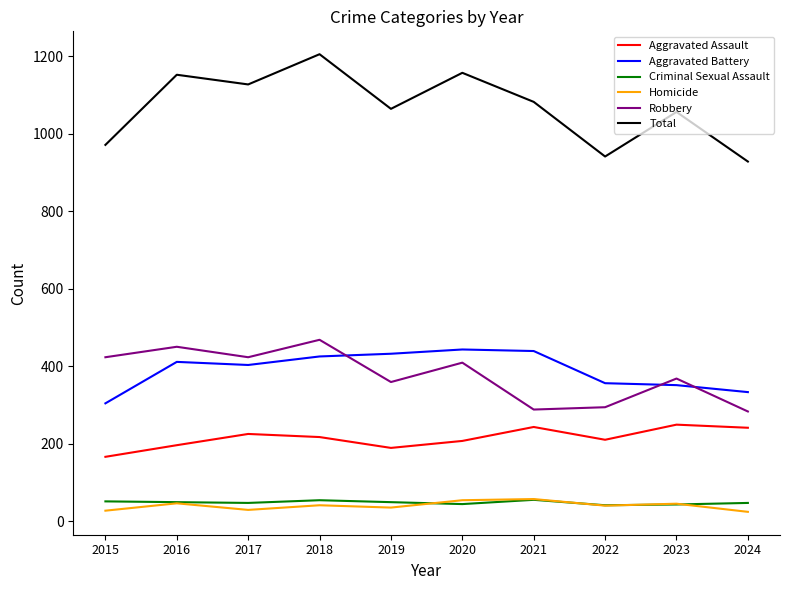

What is the spread (max minus min) of values at 2021?

1027